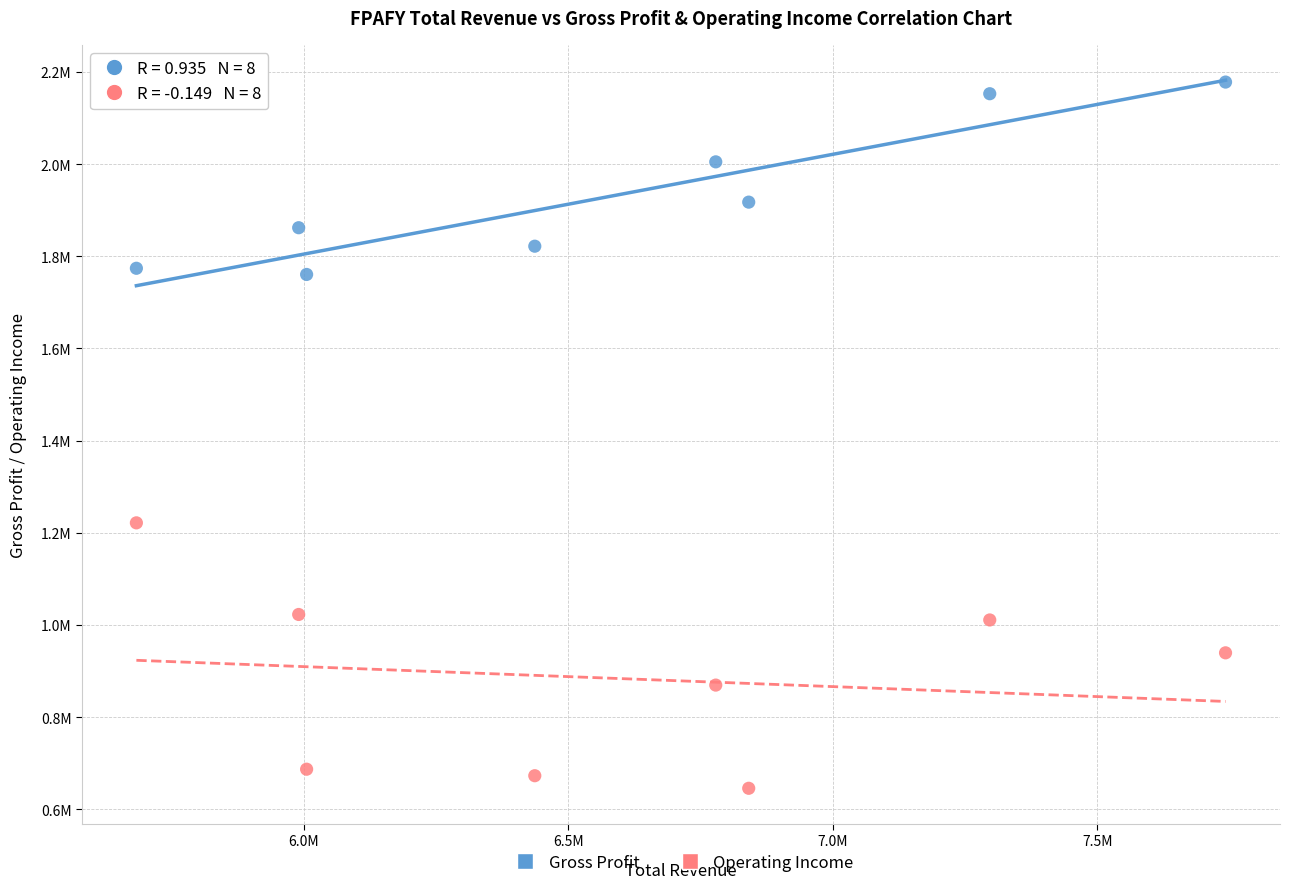

Which series has the largest Y range (max minus min)?

Operating Income